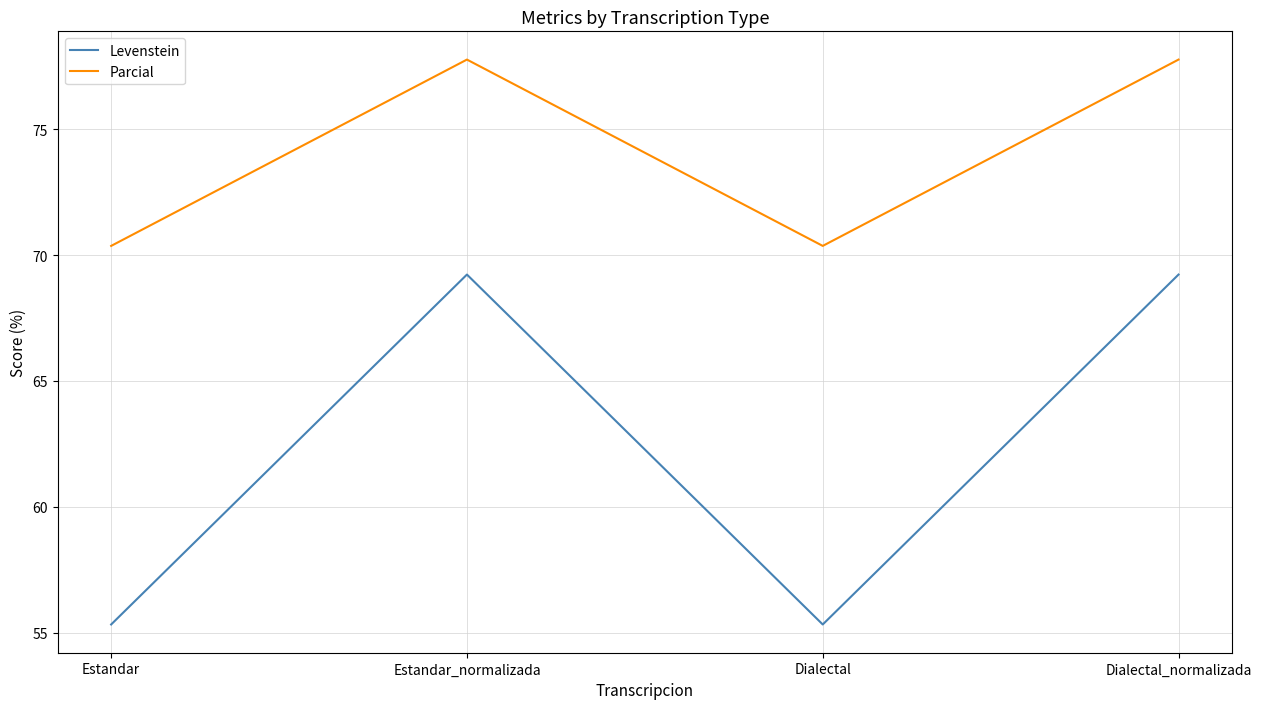

What is the greatest value displayed?

77.8